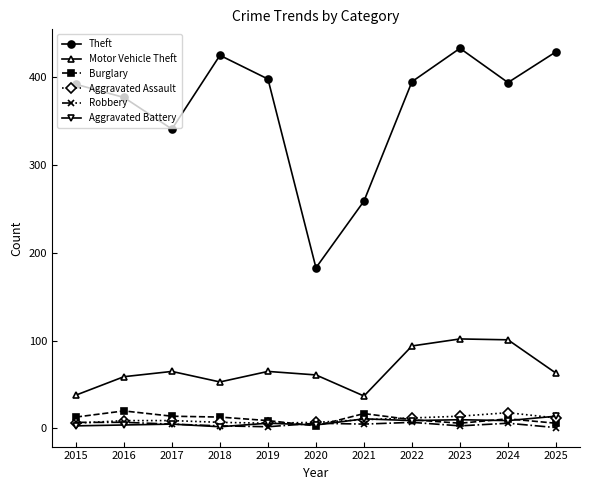

What is the sum of the Robbery values at 2021 and 2022?

12